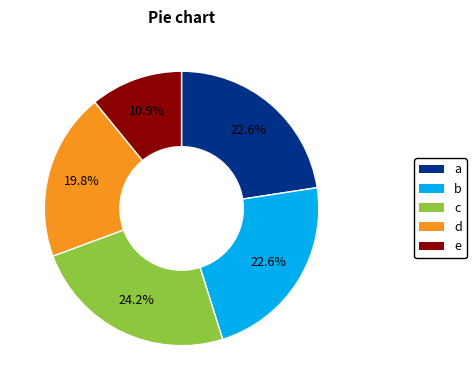

Is there any slice that represents more than half of the pie?

No